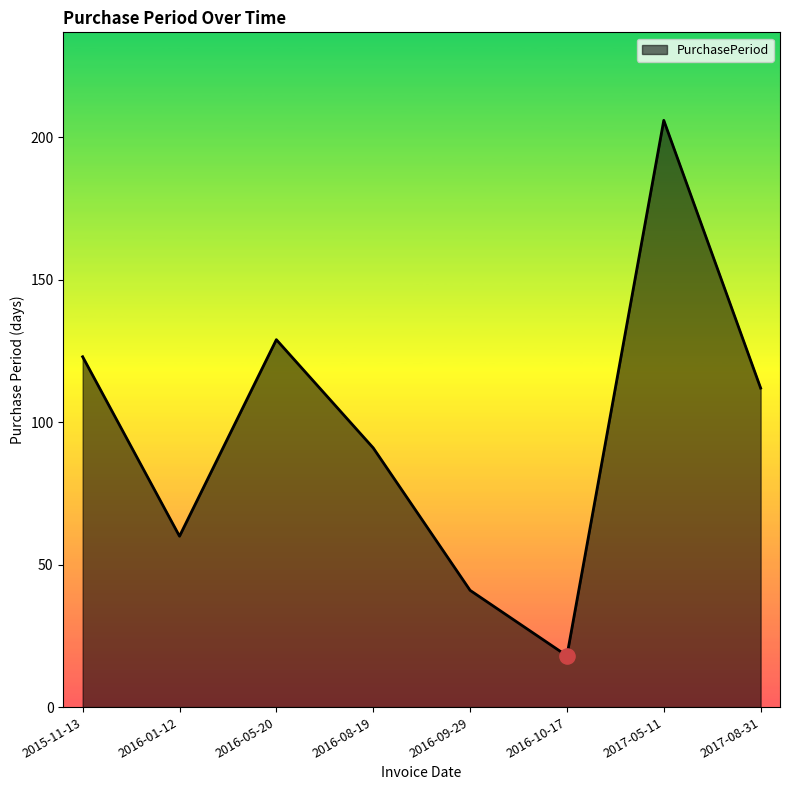

What is the ratio of the value at 2016-09-29 to the value at 2016-08-19?

0.5